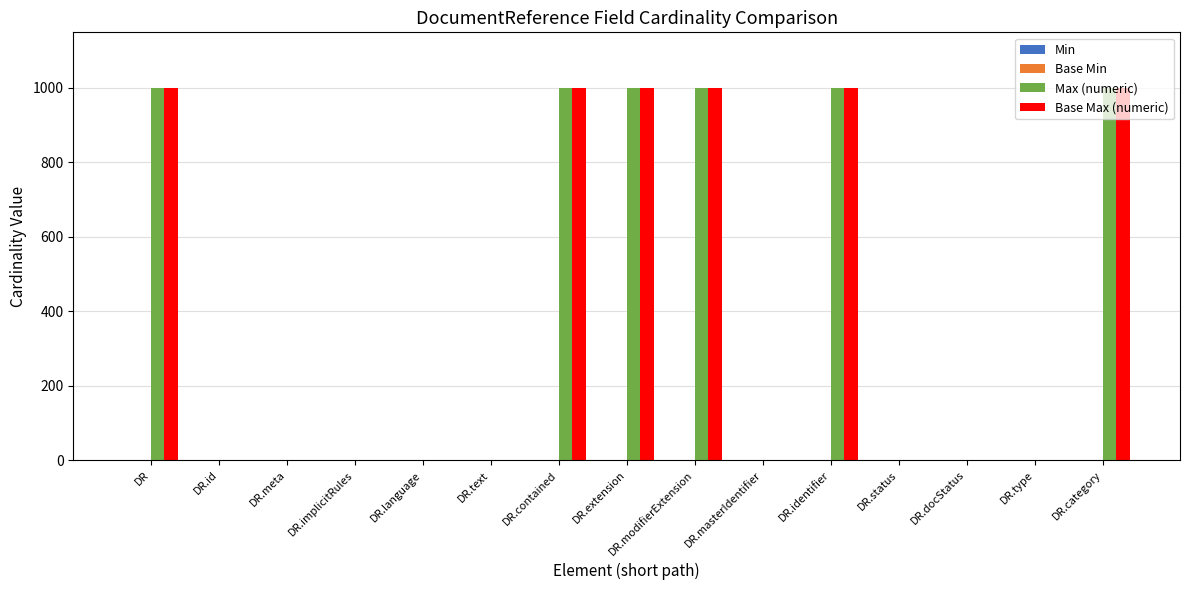

What is the approximate value of Max (numeric) at DR.contained?

999